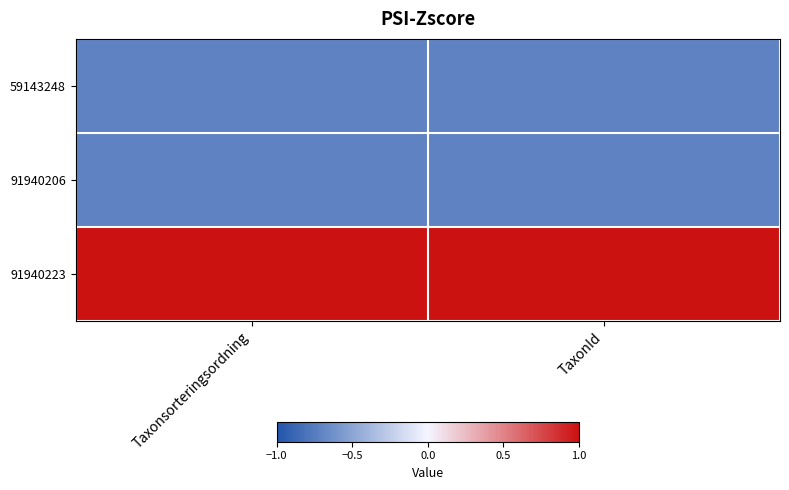

What is the total value across all series at TaxonId?

-0.4